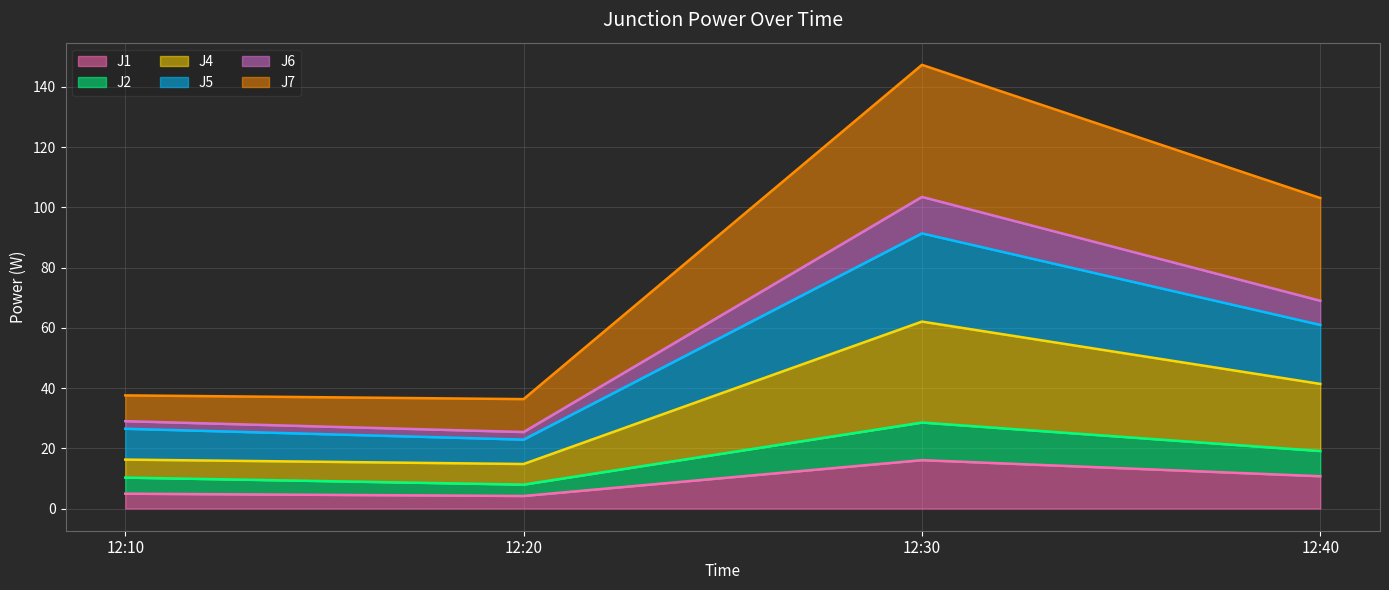

In J1, how many points are lower than both neighbors (excluding endpoints)?

1